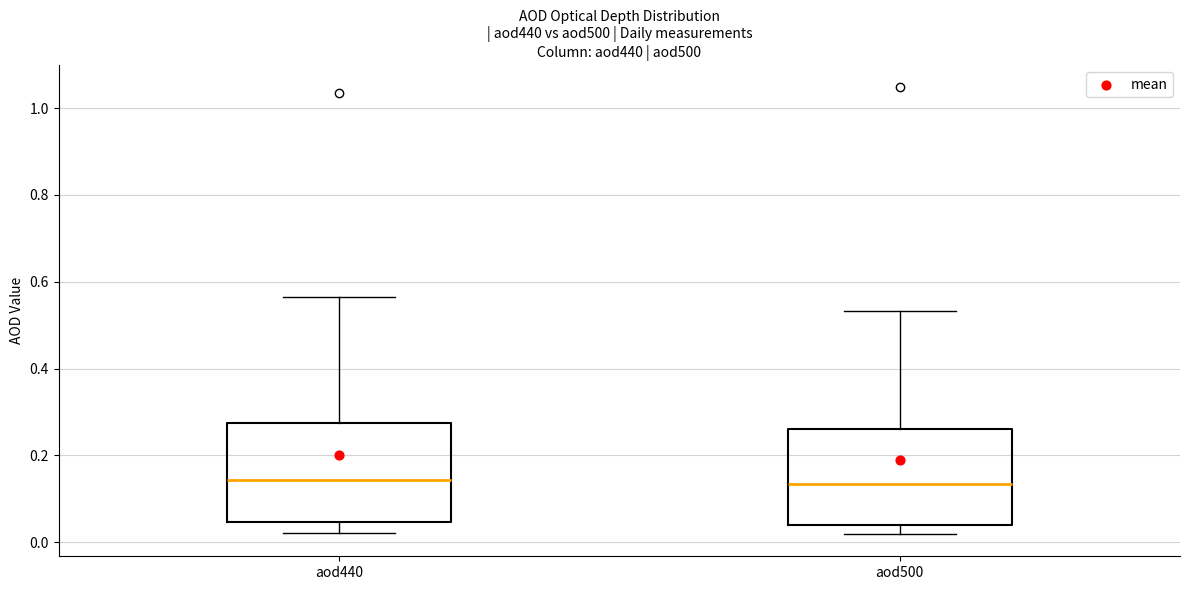

Reading left to right, read every box against the y-axis: the position of its median line, the range the box covers, and the ends of its whiskers. The values are not printed on the chart, so give them approximately, as read against the axis.

aod440: median 0.14, box 0.04 to 0.28, whiskers 0.02 to 0.56
aod500: median 0.14, box 0.04 to 0.26, whiskers 0.02 to 0.54